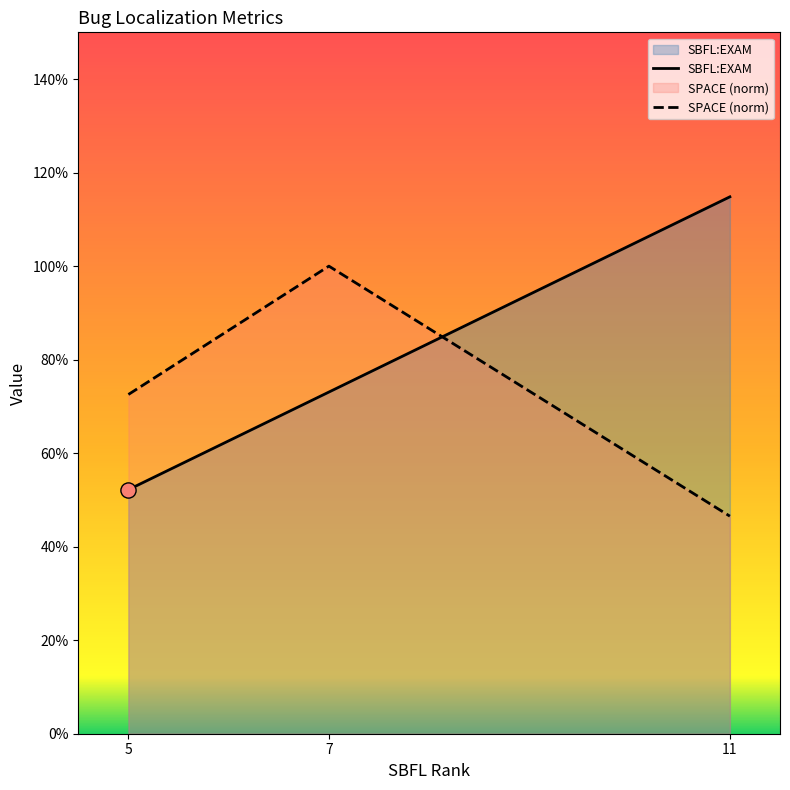

What are all the series names shown in the legend?

SBFL:EXAM, SPACE (norm)